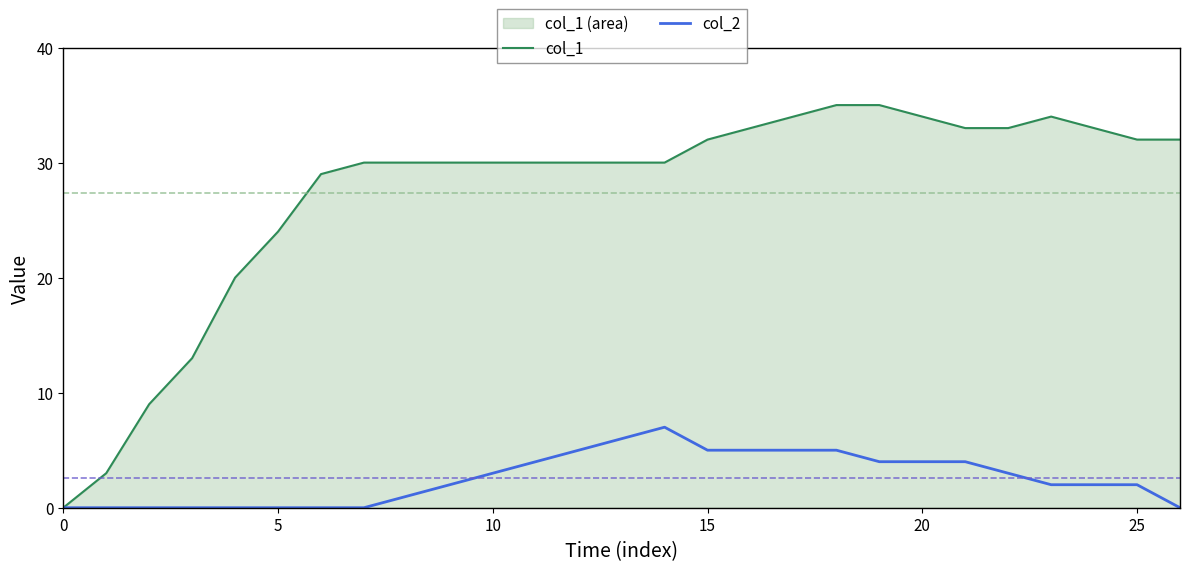

Count the number of data series in this chart.

2